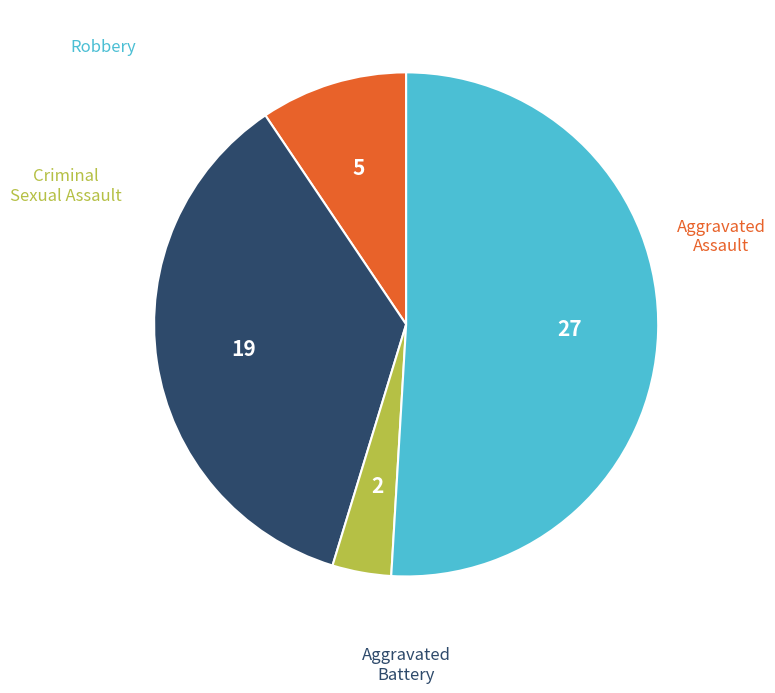

Between Robbery and Criminal Sexual Assault, which is larger?

Robbery